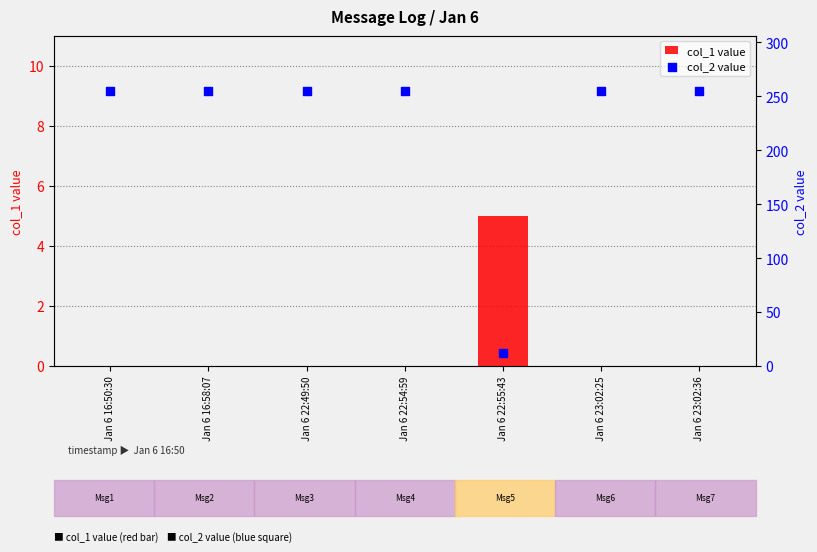

Which series reaches the maximum Y coordinate?

col_2 value